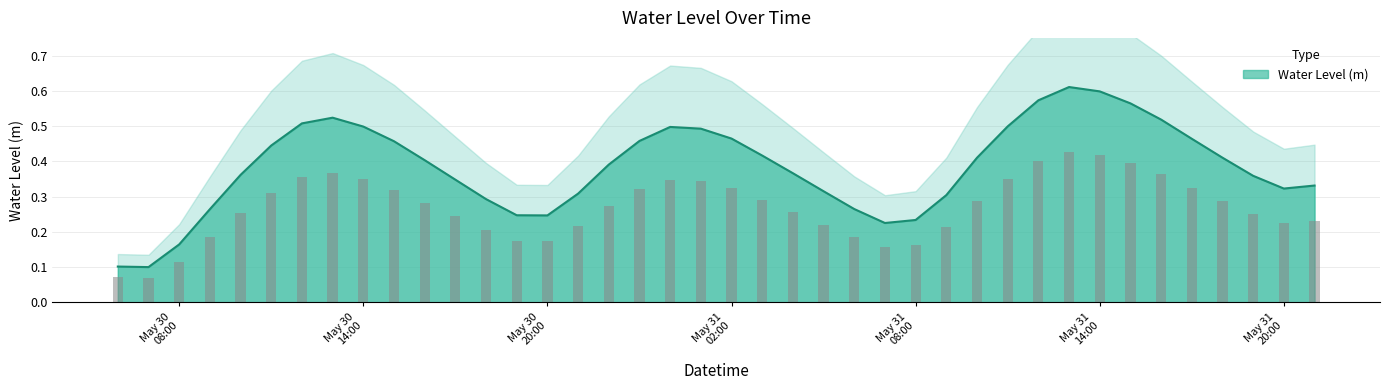

Reading left to right, list all the values displayed in this chart.

0.1	0.1	0.2	0.3	0.4	0.4	0.5	0.5	0.5	0.5	0.4	0.3	0.3	0.2	0.2	0.3	0.4	0.5	0.5	0.5	0.5	0.4	0.4	0.3	0.3	0.2	0.2	0.3	0.4	0.5	0.6	0.6	0.6	0.6	0.5	0.5	0.4	0.4	0.3	0.3